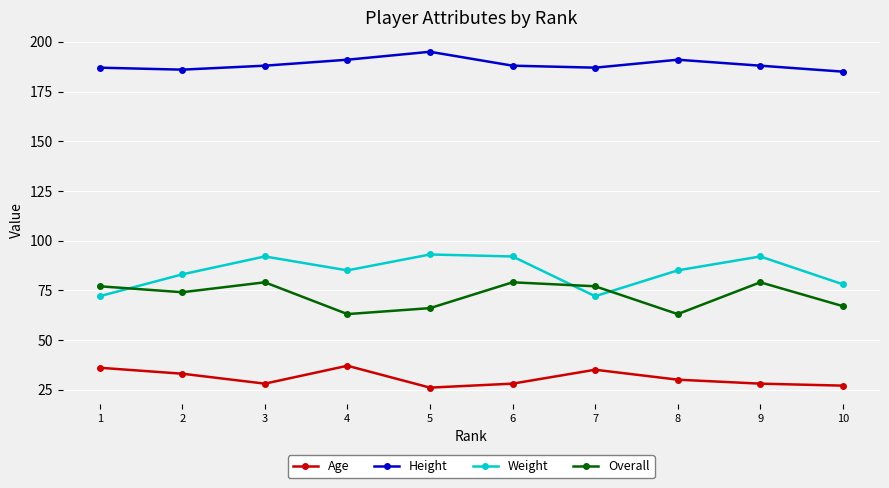

What is the greatest value displayed?

195